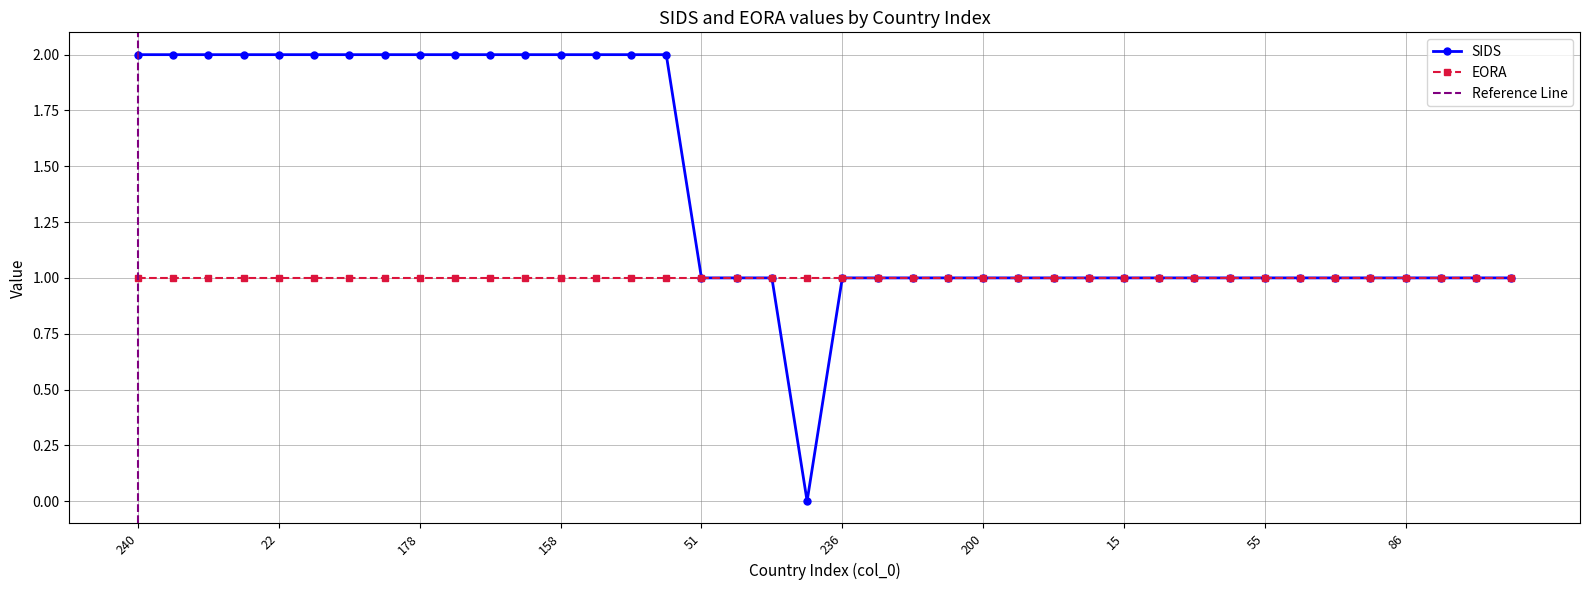

Approximately how many times larger is the value at 162 compared to 124?

1.0